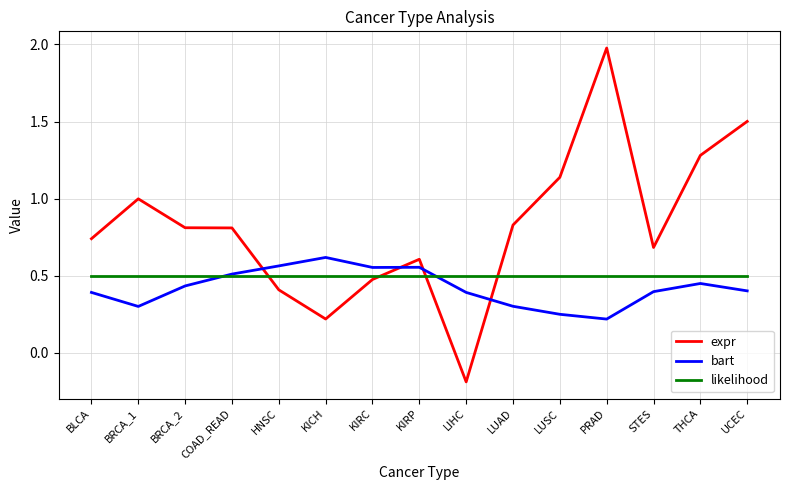

Which series has the largest range (max minus min)?

expr